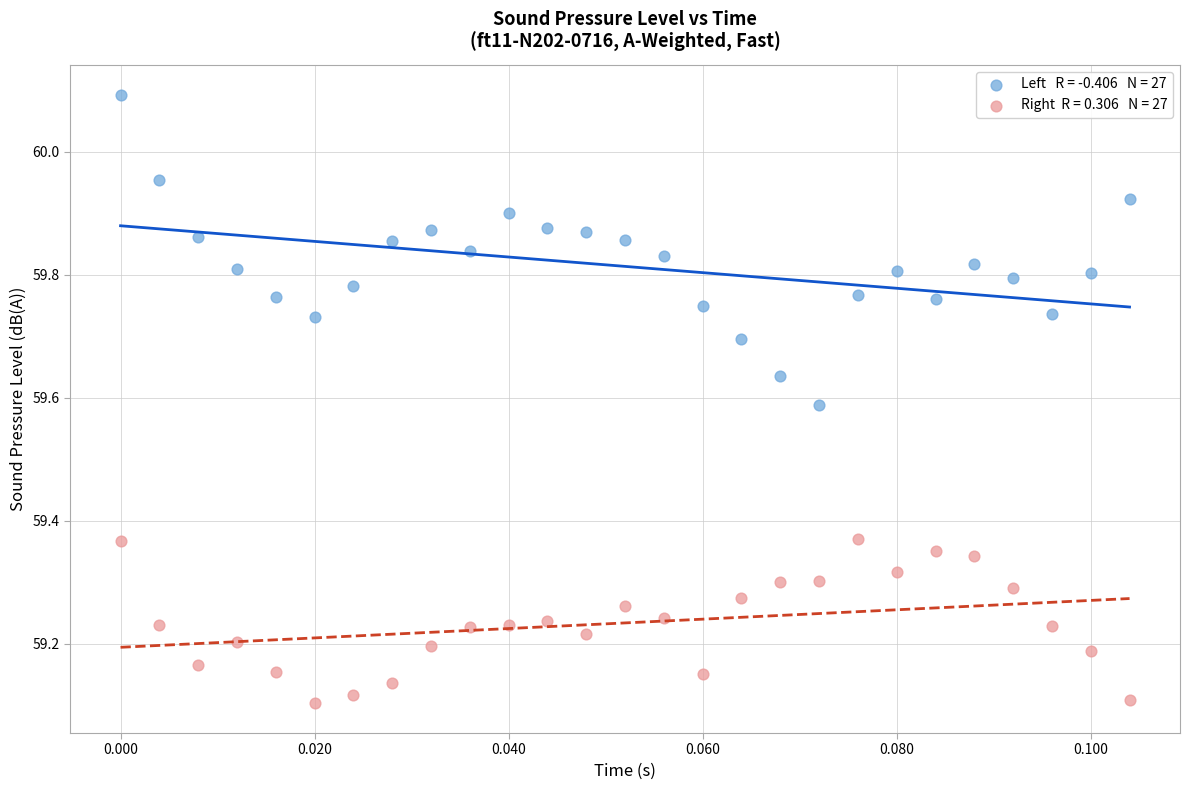

Across all data points, what is the range of Y values (max minus min)?

1.0